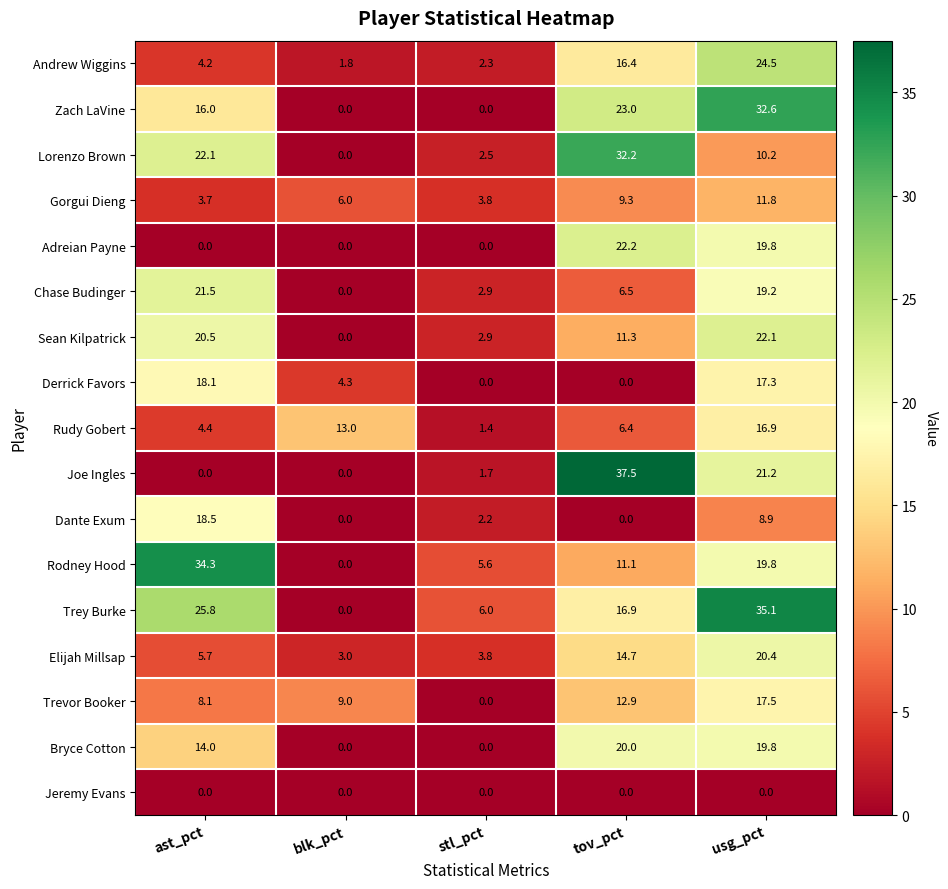

What is the total value across all series at usg_pct?

317.1